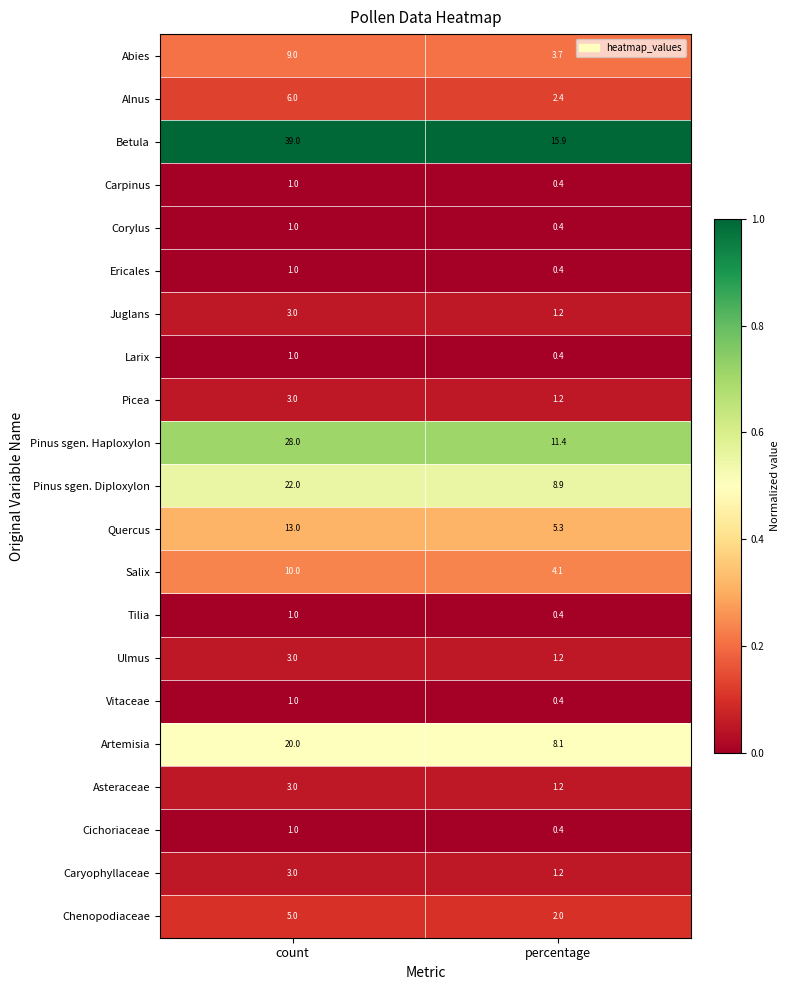

Which label corresponds to the smallest value in the chart?

percentage